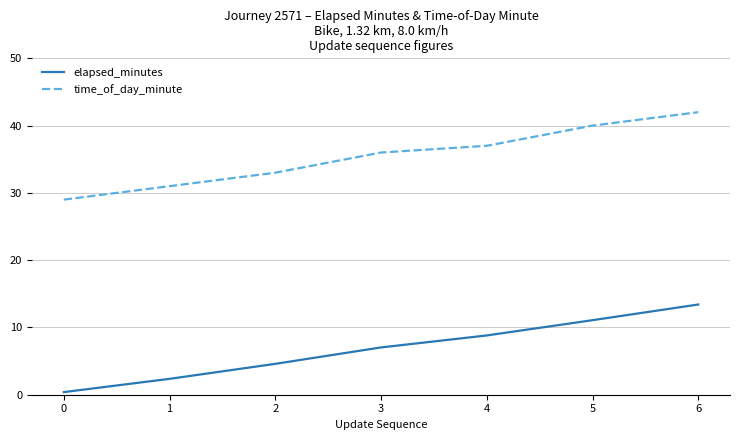

Is this an area chart (filled region under the line)?

No